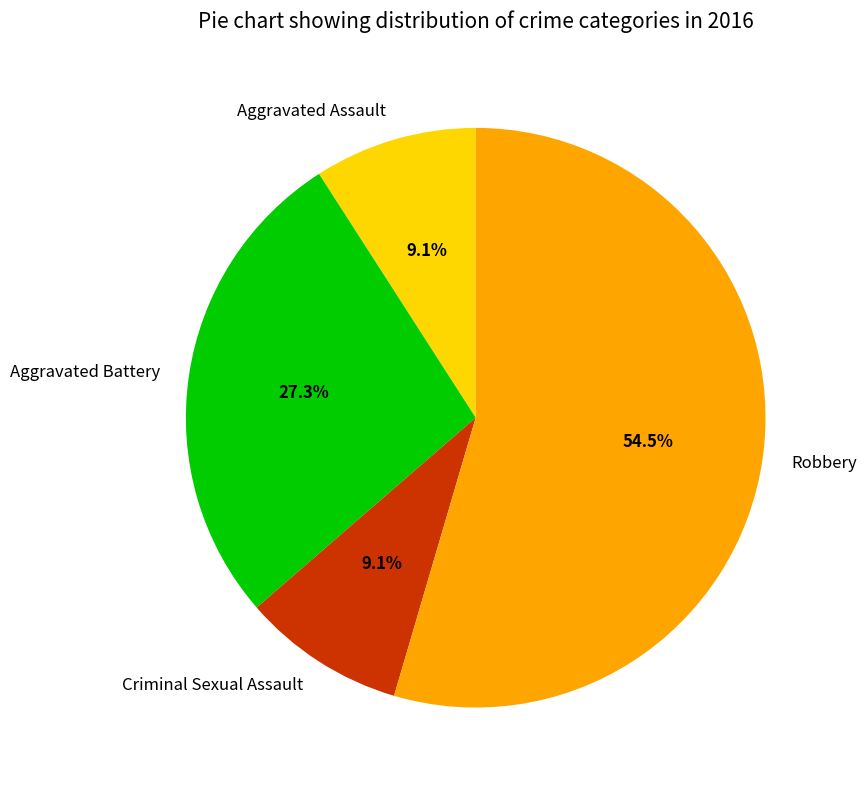

To the nearest percent, what portion does Aggravated Assault represent?

9%